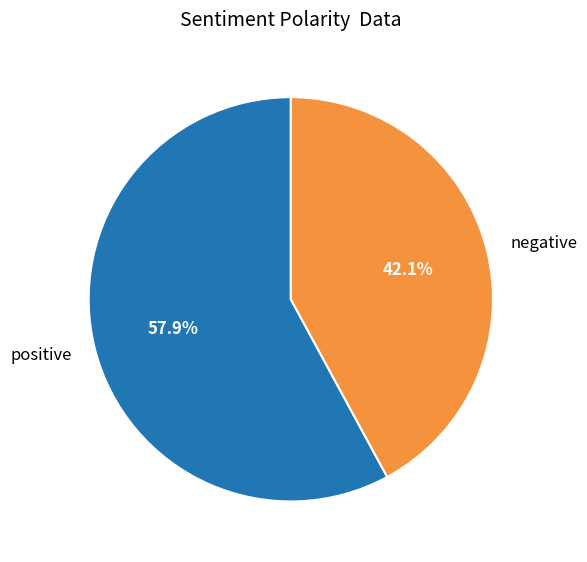

Which slice is the largest?

positive